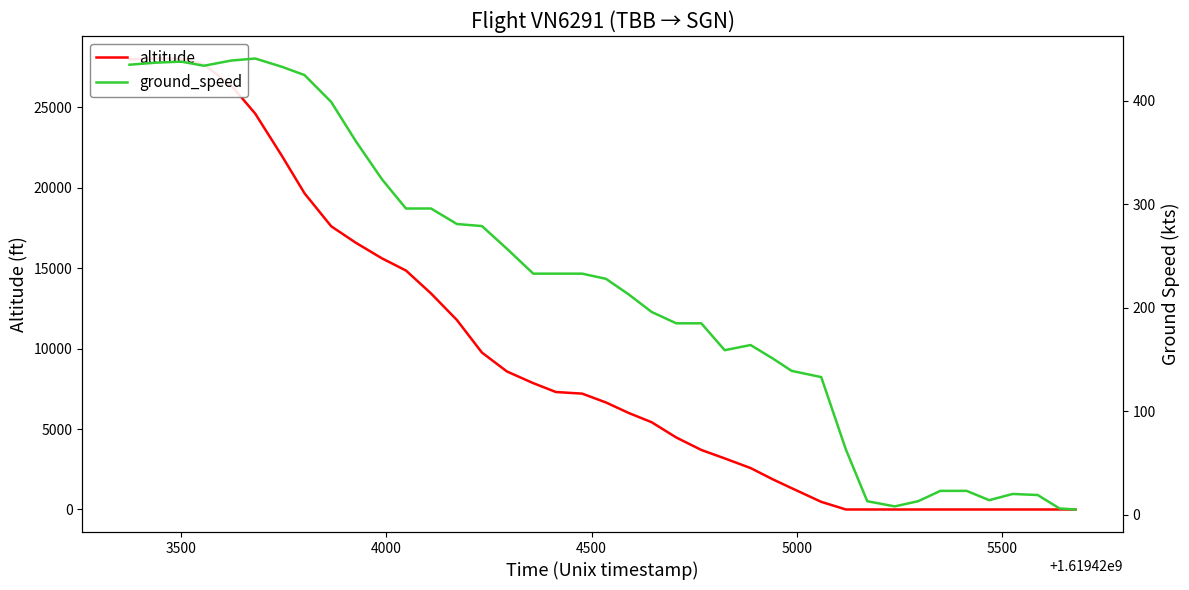

How many lines are shown in the chart?

2